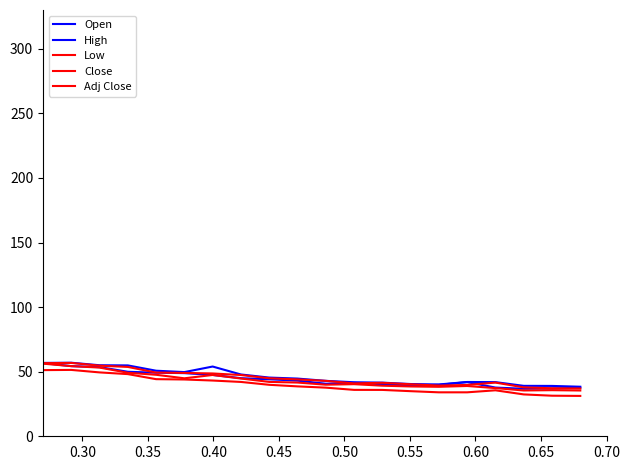

How many series are shown in this chart?

5